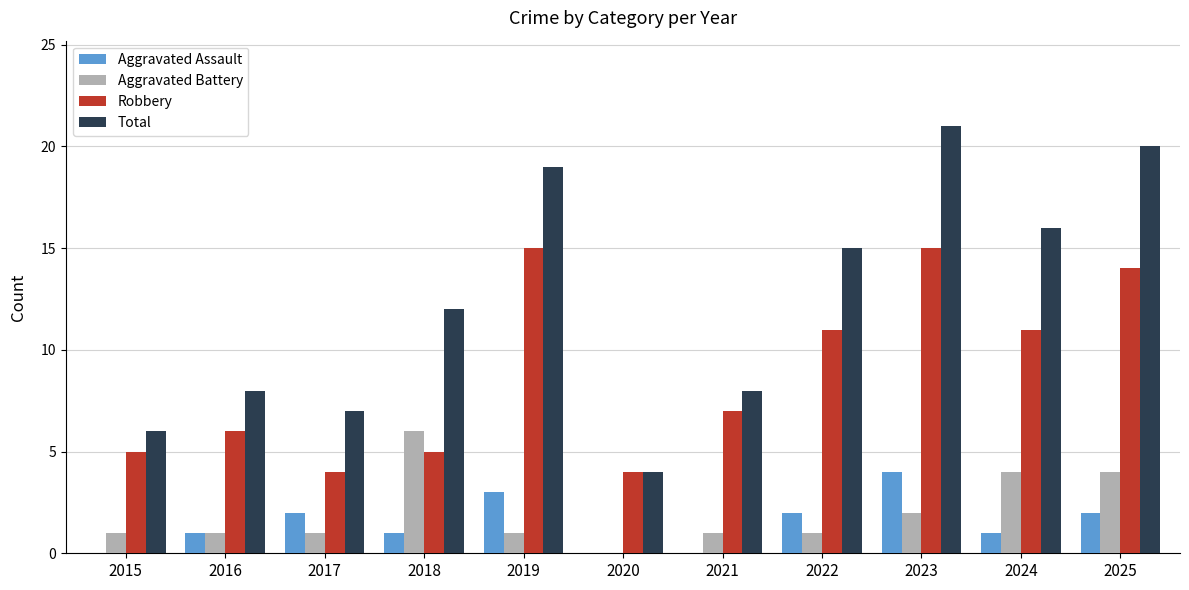

Is the value of Aggravated Battery at 2024 greater than the value of Robbery at 2015?

No